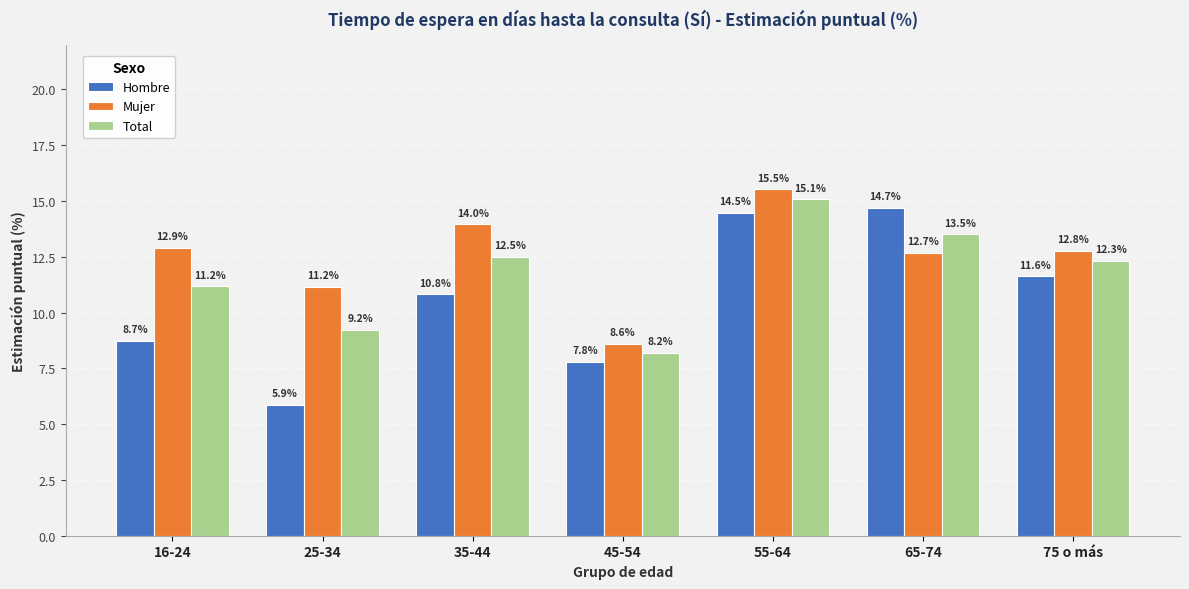

What is the label of the 1st bar from the left?

16-24